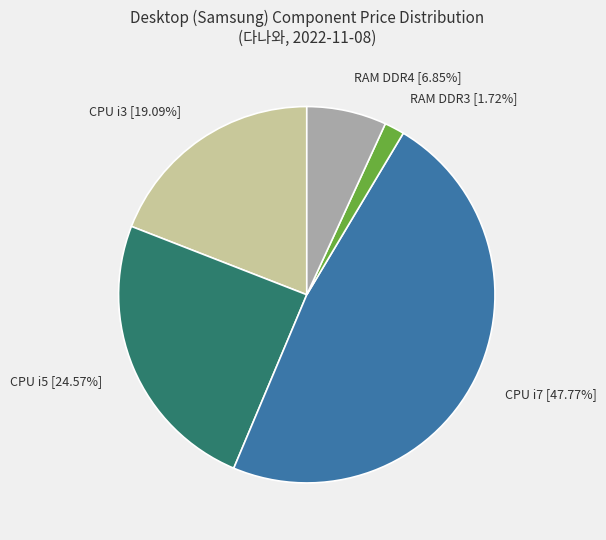

Is there a majority slice in this chart?

No